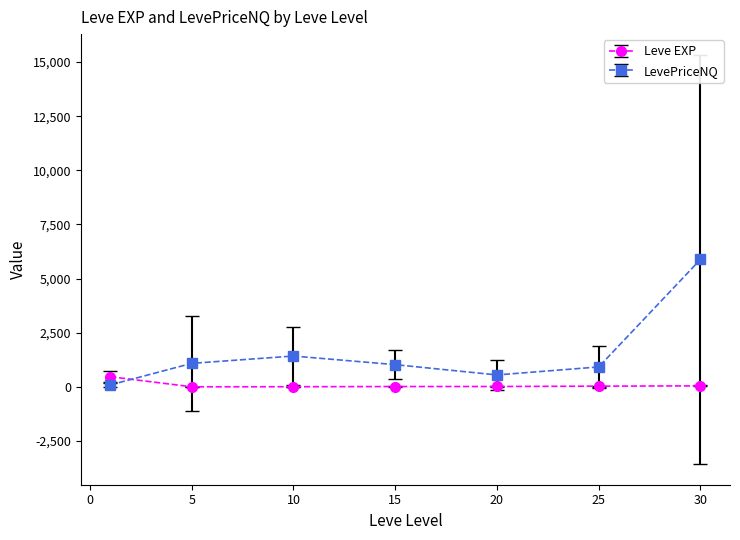

Which series ends up on top after the final intersection of Leve EXP and LevePriceNQ?

LevePriceNQ